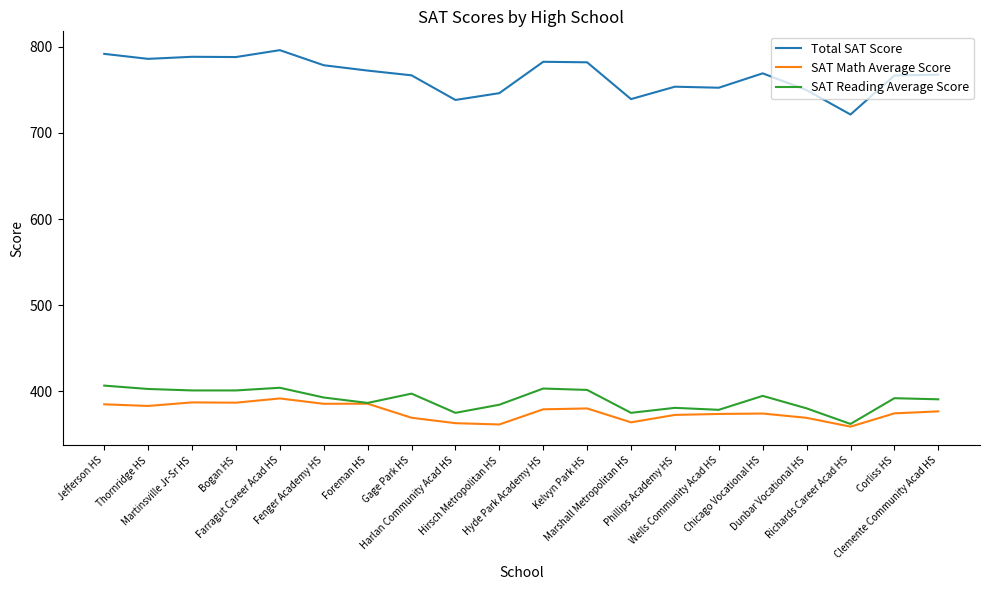

Count the number of data series in this chart.

3